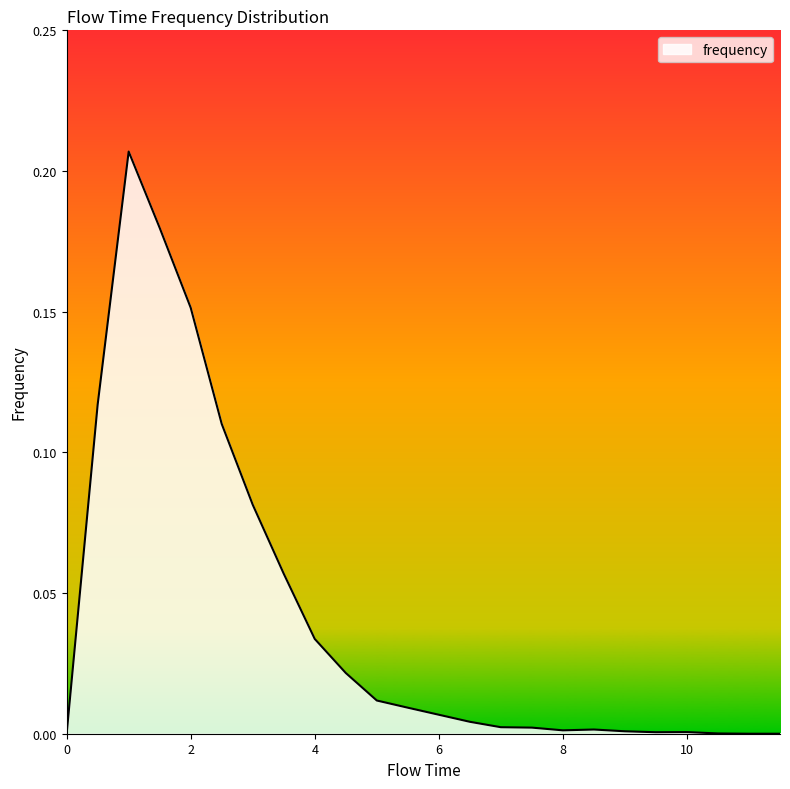

Does the chart have visible grid lines?

No